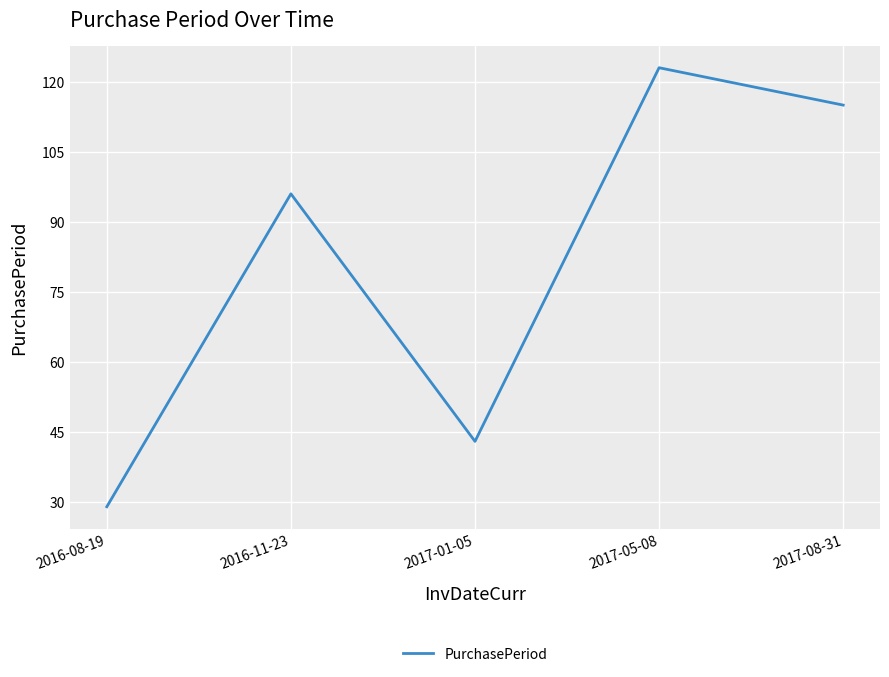

What position from the left is 2017-08-31?

5